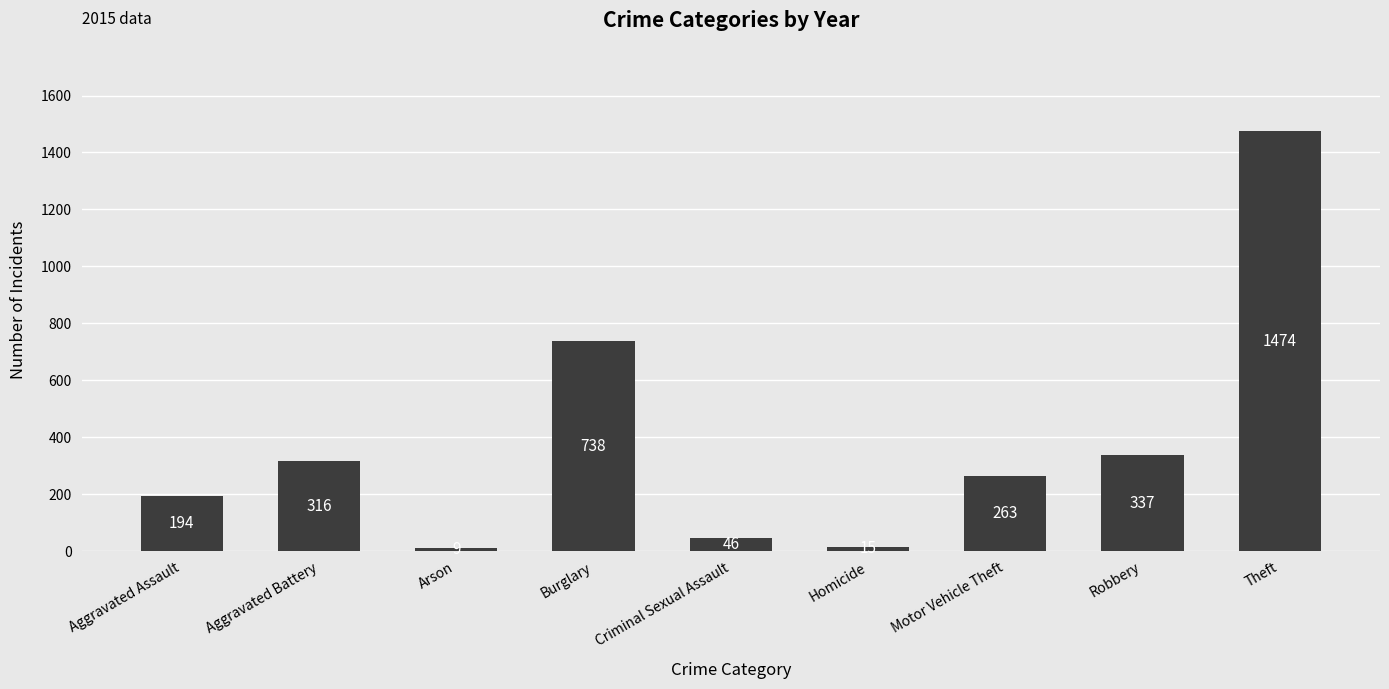

The chart shows a value of 15 at Homicide. True or false?

True